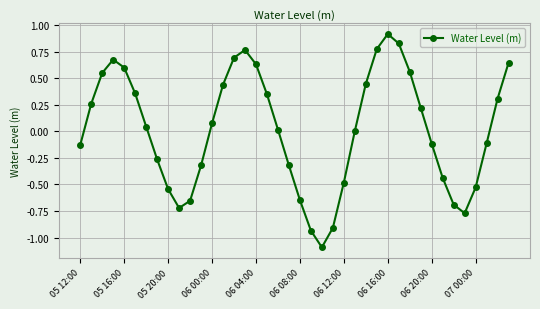

How many interior local valleys (lower than both neighbors) does the data have?

3